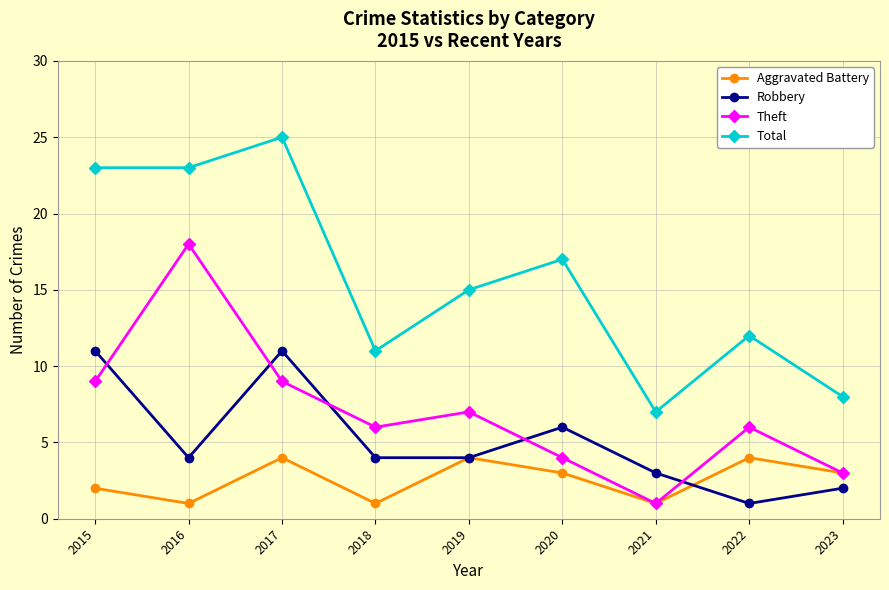

Is the value of Robbery at 2016 greater than the value of Total at 2019?

No